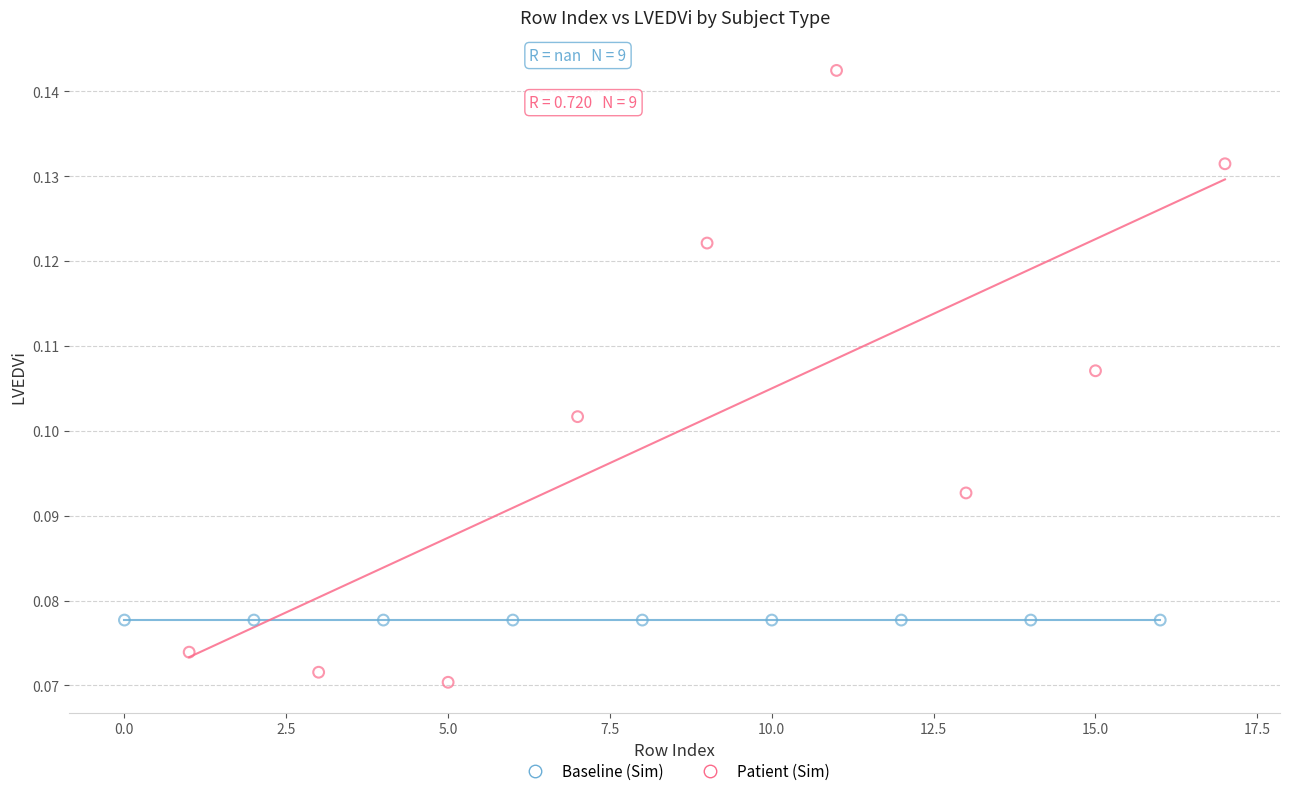

Which series contains the highest Y value?

Patient (Sim)